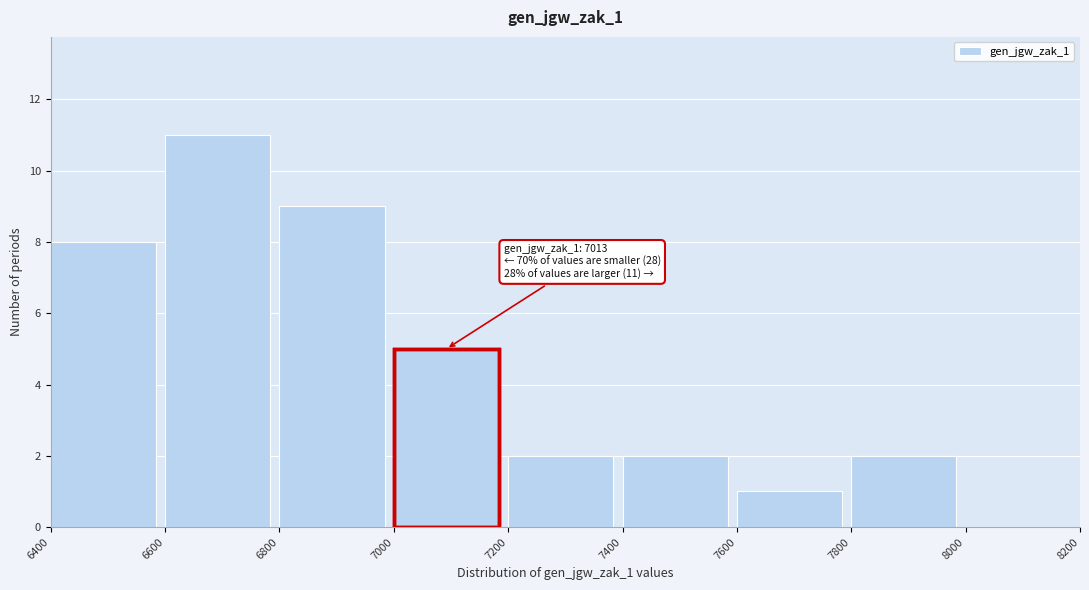

Over which range of the x-axis is the bar tallest?

6600 to 6800